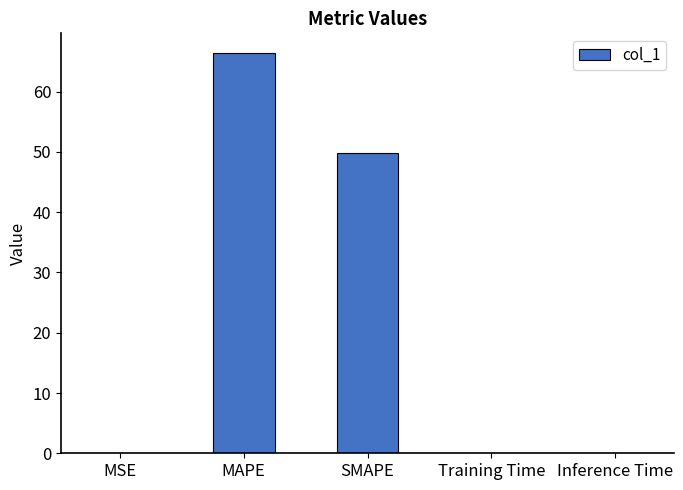

What is the sum of all values?

116.3